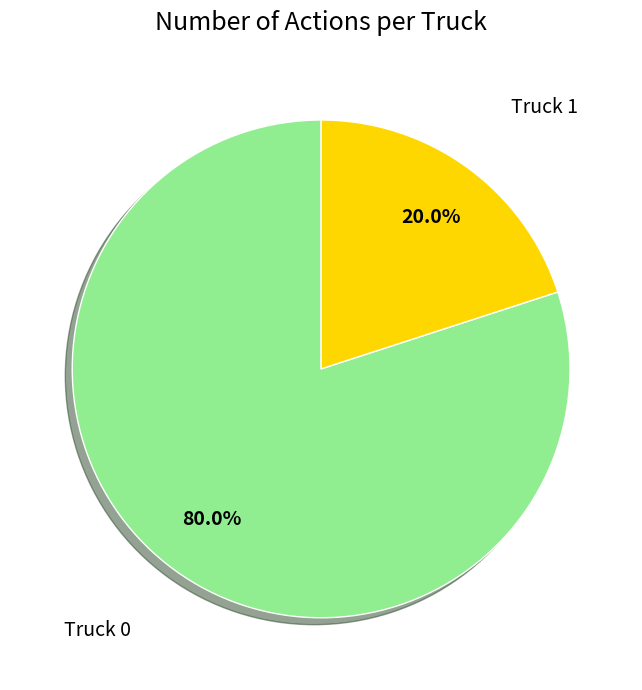

To the nearest percent, what is the combined percentage of Truck 1 and Truck 0?

100%